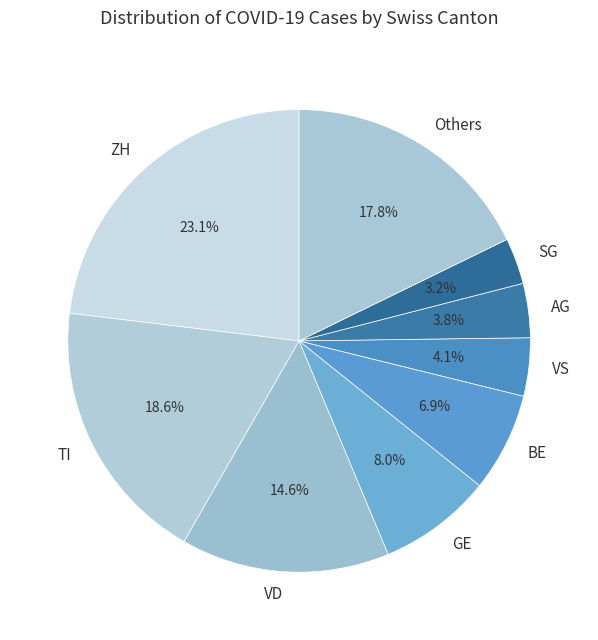

Count the number of slices in the pie.

9